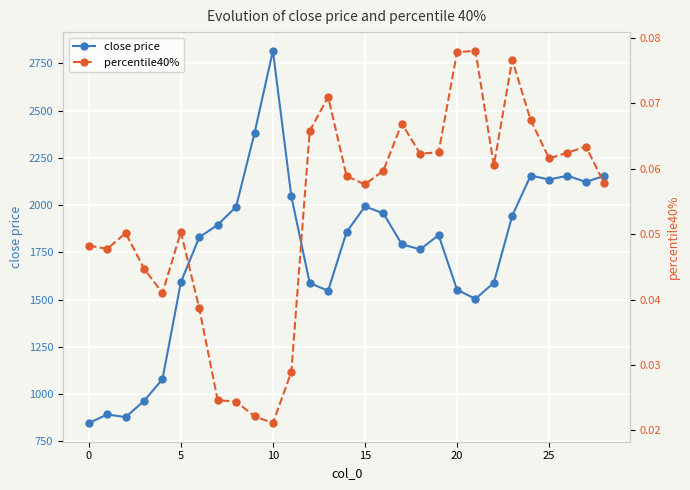

How many data points in close price are above 1841?

15